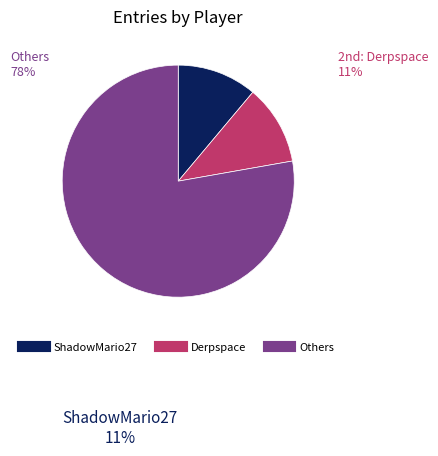

How many segments does this pie chart have?

3